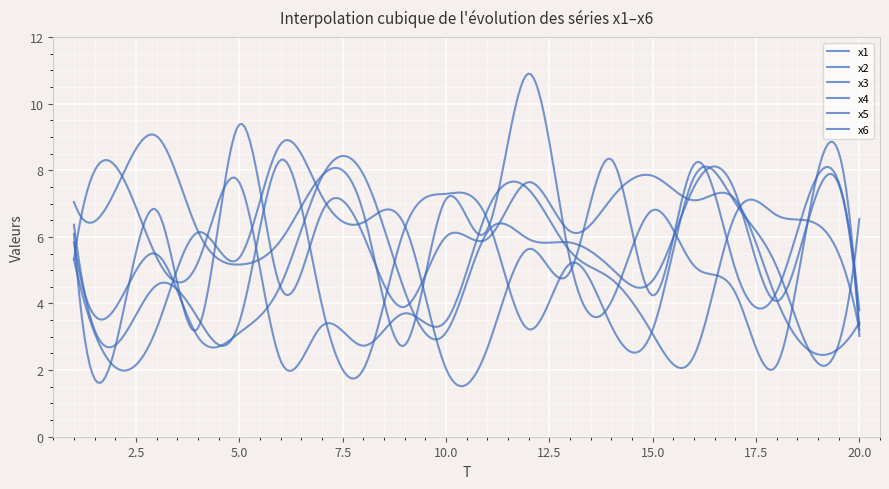

Where is x3 nearest to the value 5?

4